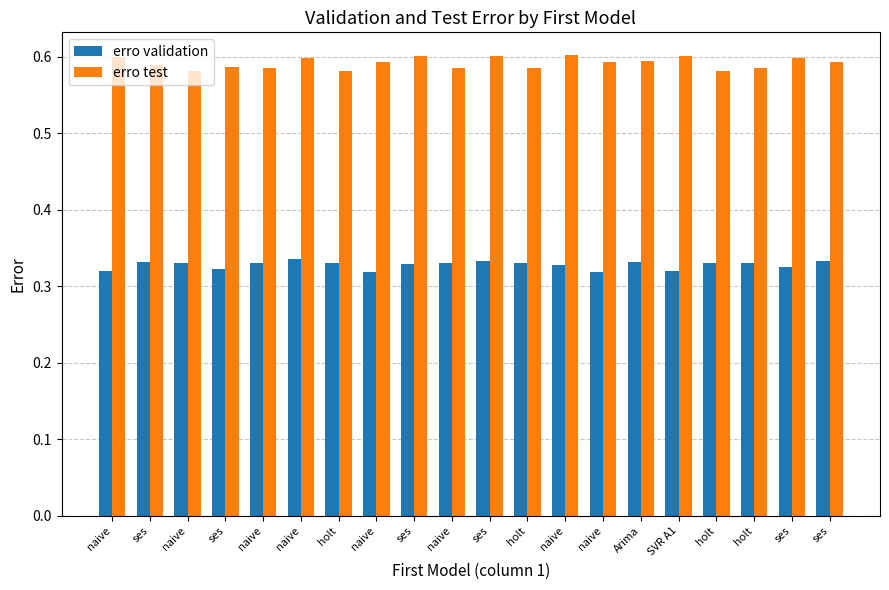

How many erro validation values are between 0 and 1?

20